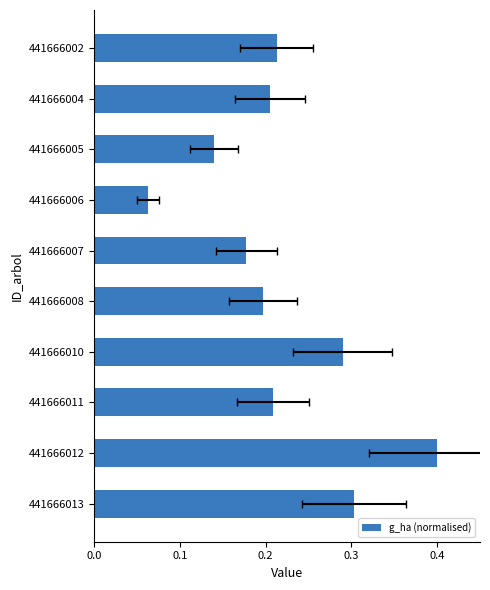

The value at 441666006 is 0.1. True or false?

True